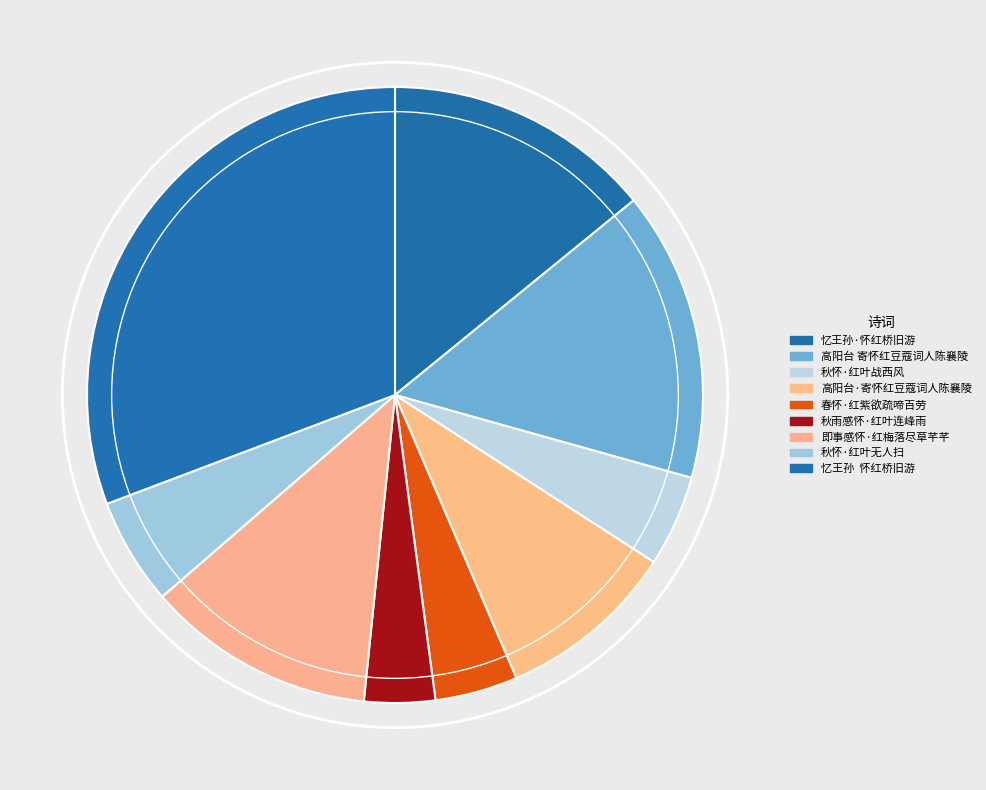

True or false: 秋怀·红叶战西风 accounts for 1% of the total.

False